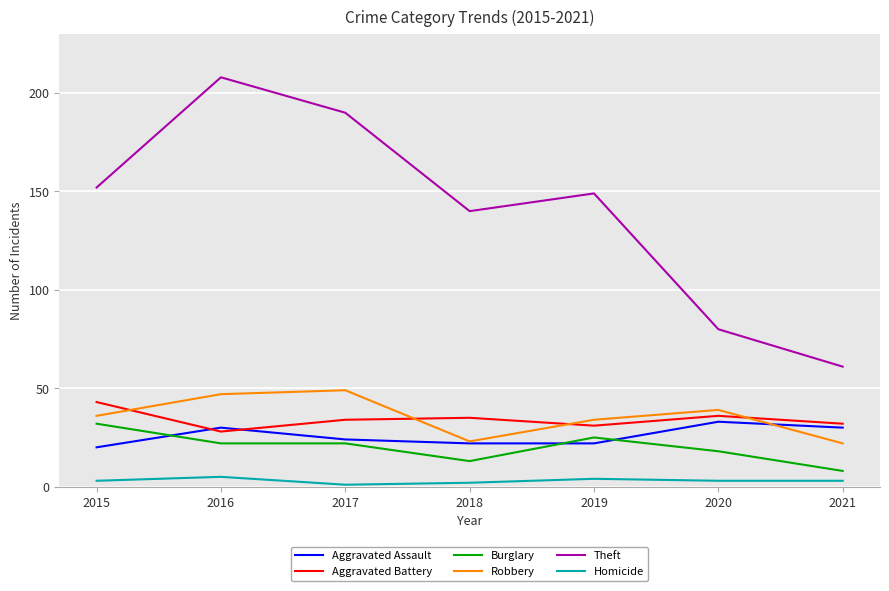

What is the average value of the Aggravated Battery series?

34